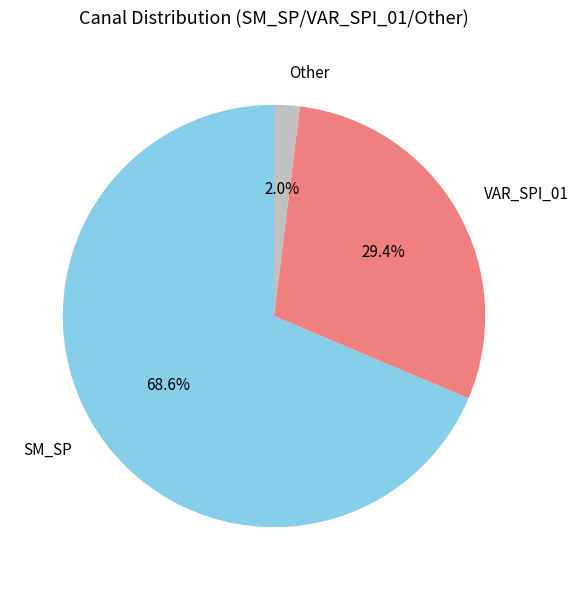

Is there a majority slice in this chart?

Yes